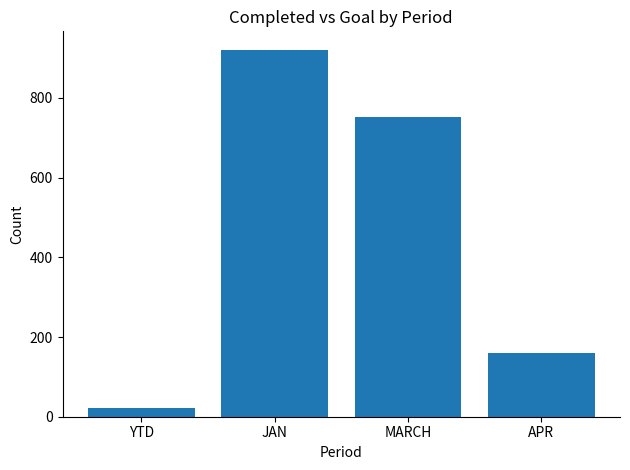

The value at JAN is 921. True or false?

True